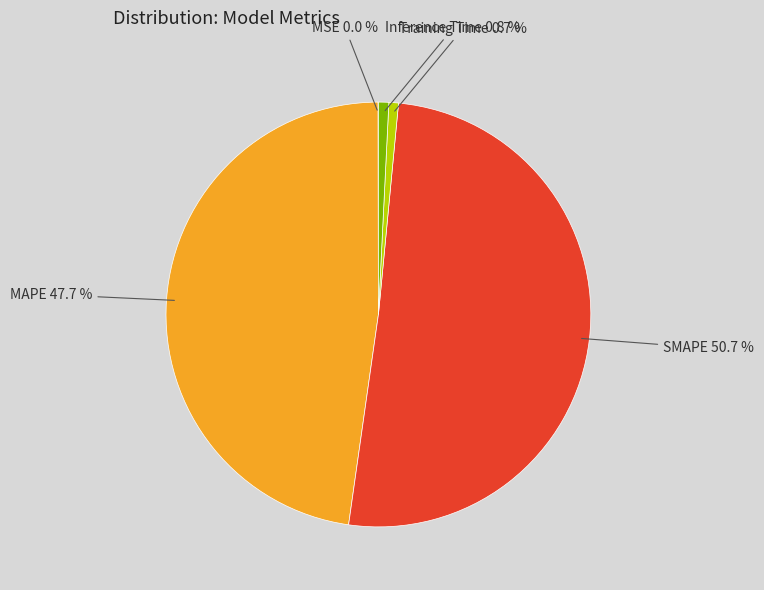

Is there any slice that represents more than half of the pie?

Yes